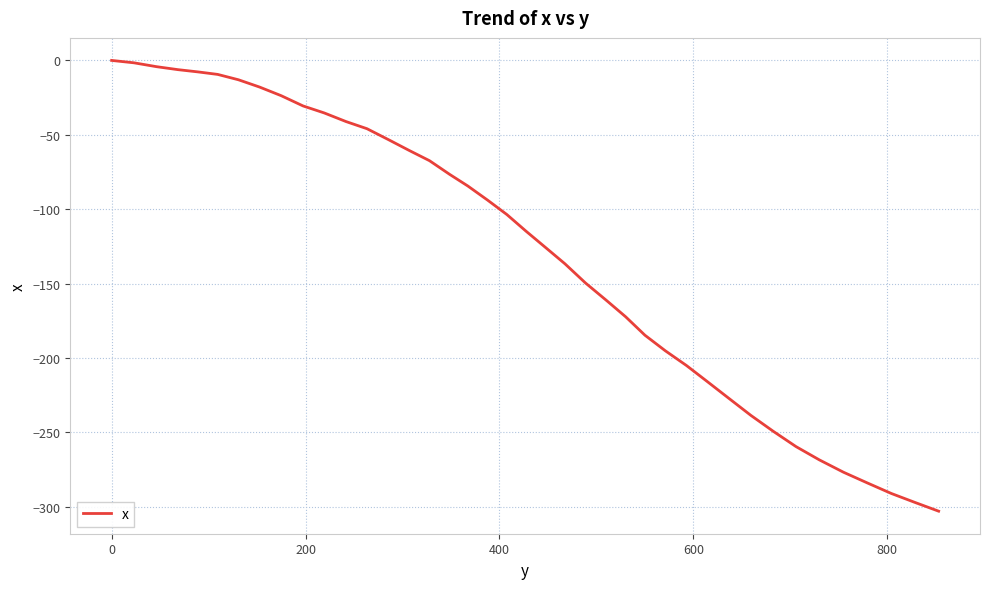

What is the smallest value displayed?

-303.0